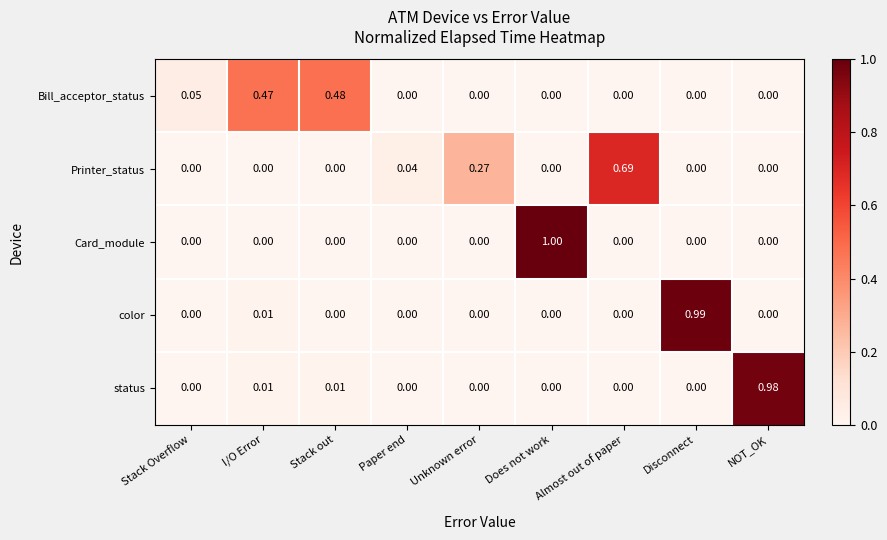

Which series has the widest spread of values?

Card_module